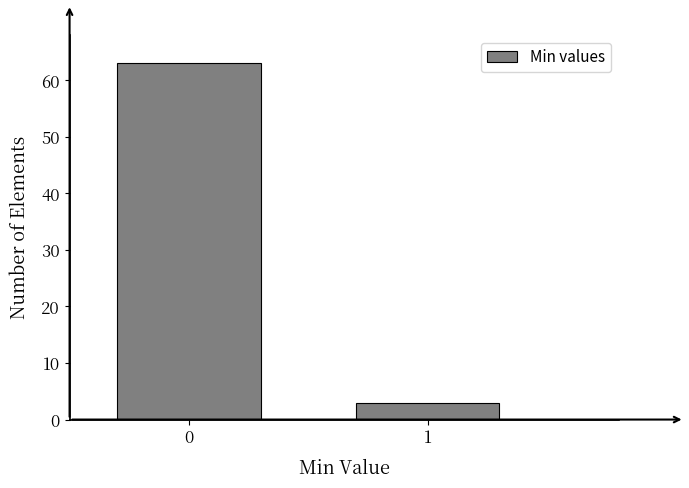

Reading left to right, transcribe all the data shown in this chart.

63	3